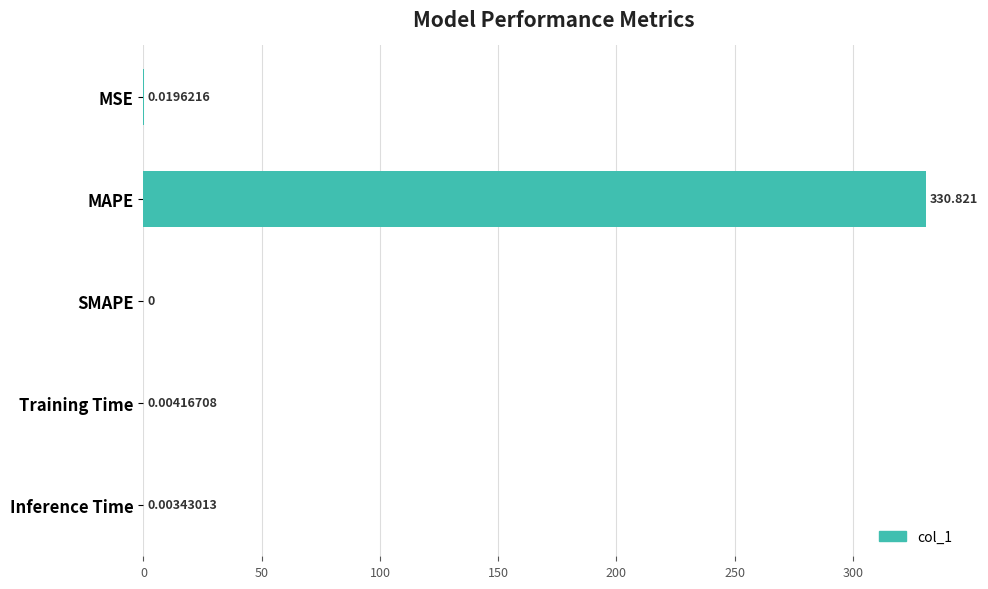

At which category does the chart reach its peak across all series?

MAPE